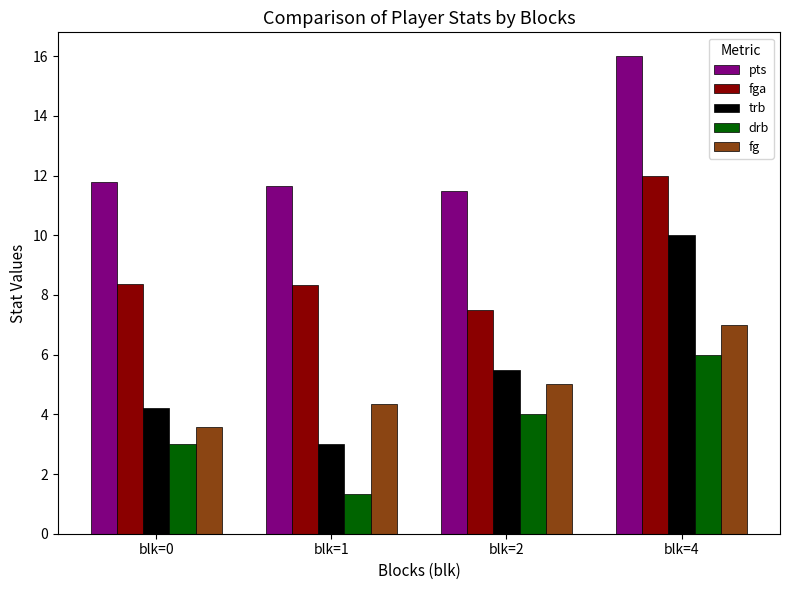

What is the value of the pts bar at the 1st from the left?

11.8